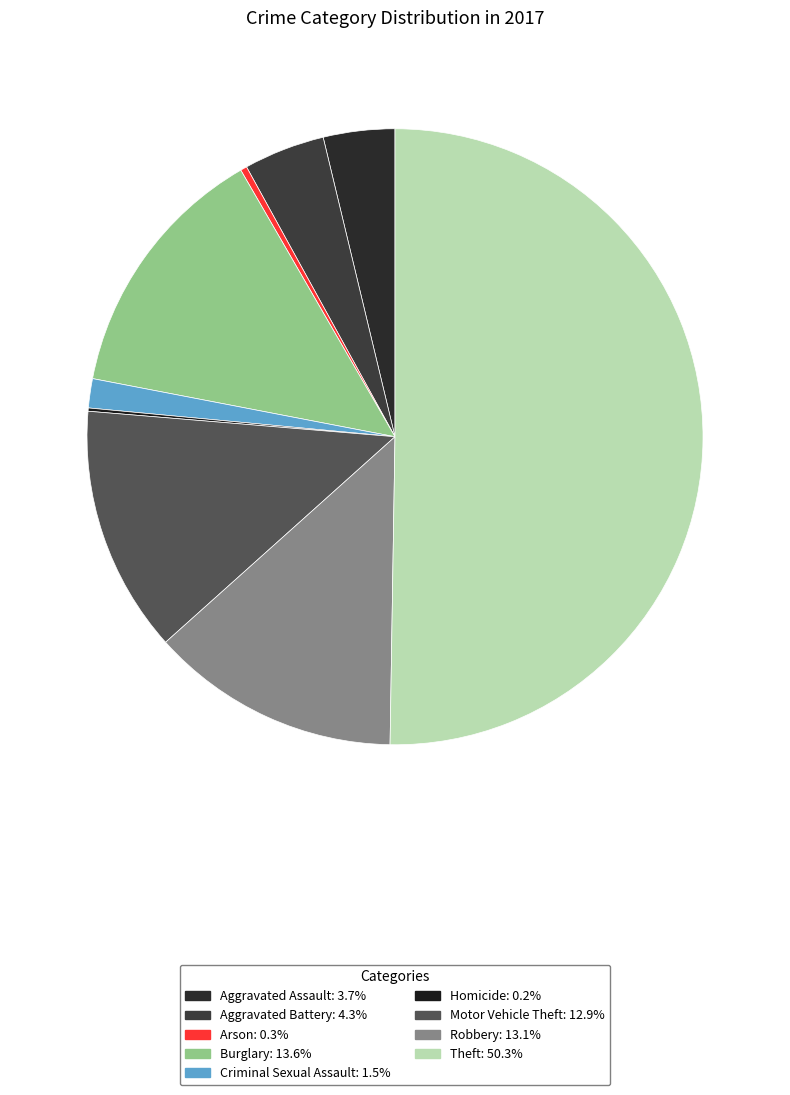

Which category has the smallest portion of the pie?

Homicide